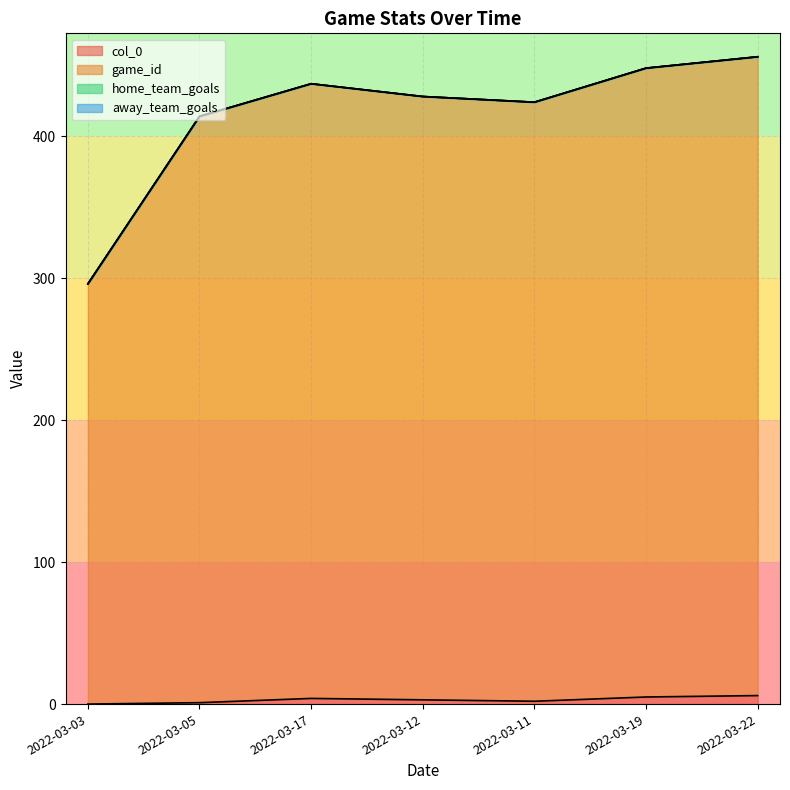

What are all the series names shown in the legend?

col_0, game_id, home_team_goals, away_team_goals